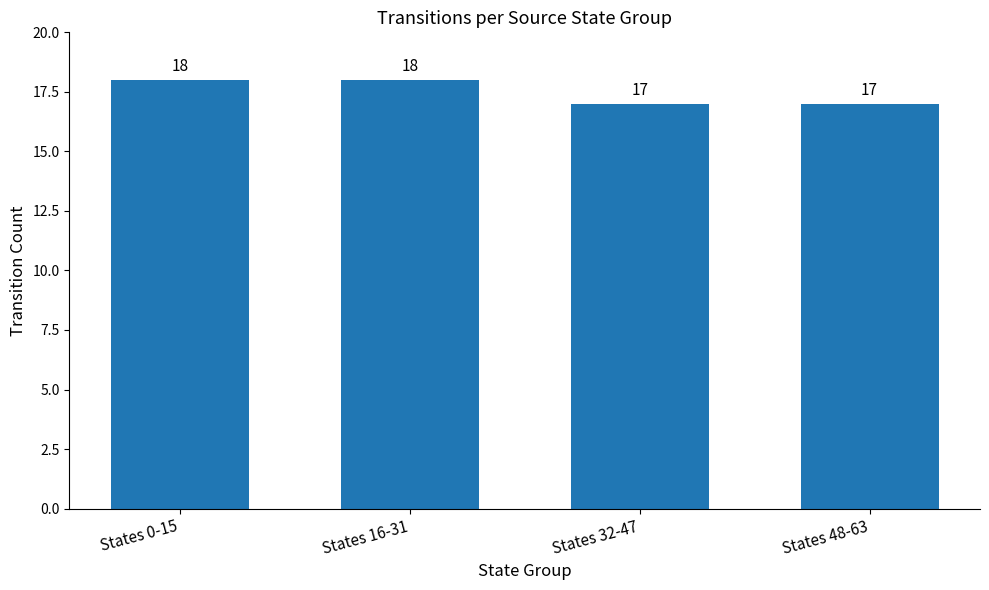

What is the value of the 1st bar from the left?

18